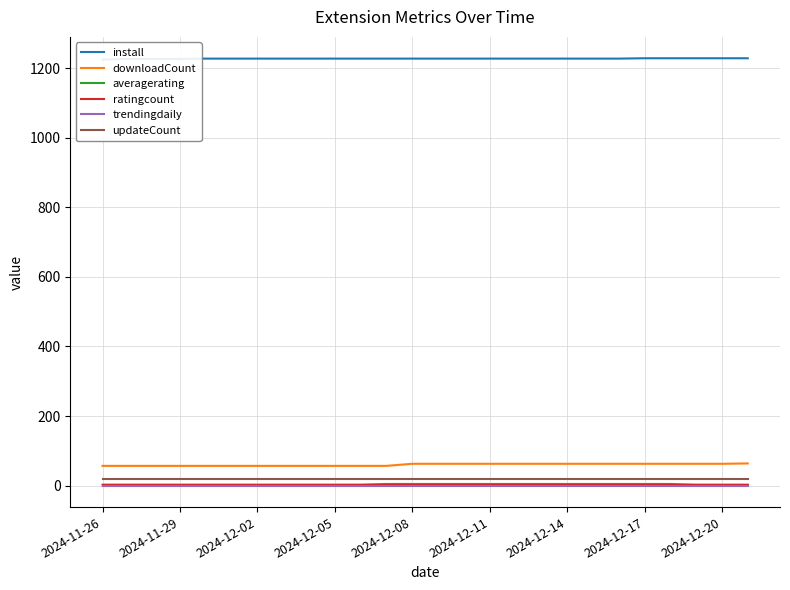

What is the highest value of the downloadCount series?

64